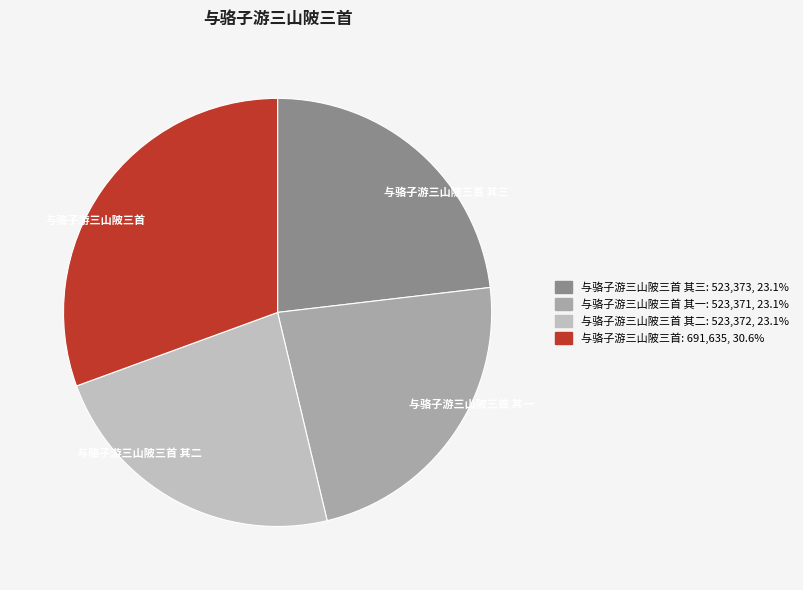

Do 与骆子游三山陂三首 其二 and 与骆子游三山陂三首 其一 together represent more than half of the pie?

No